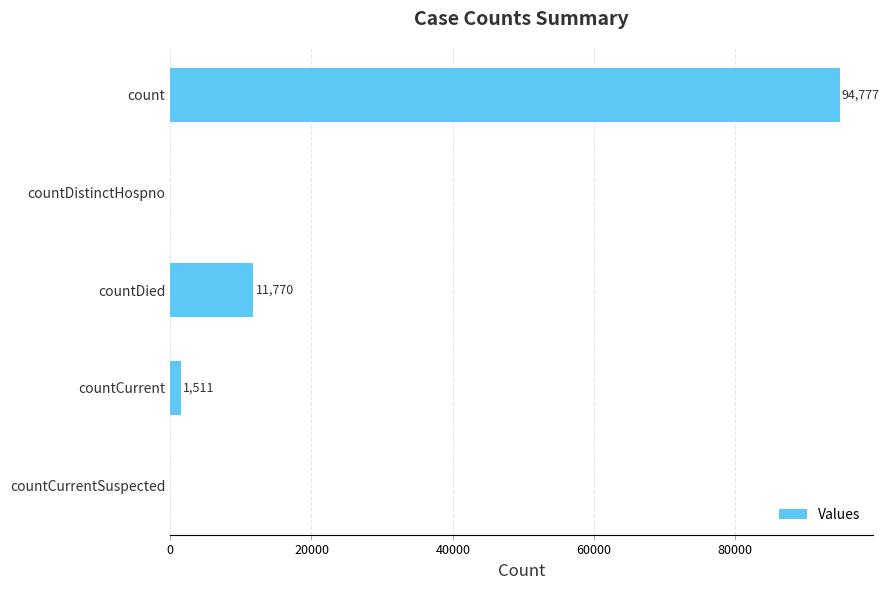

How many positive values are there?

3